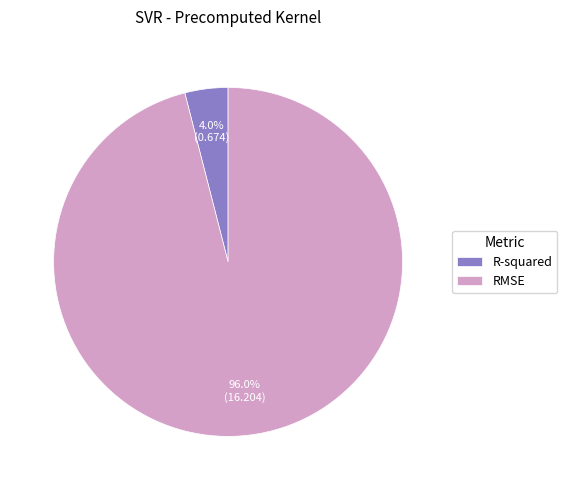

Which category has the smallest portion of the pie?

R-squared